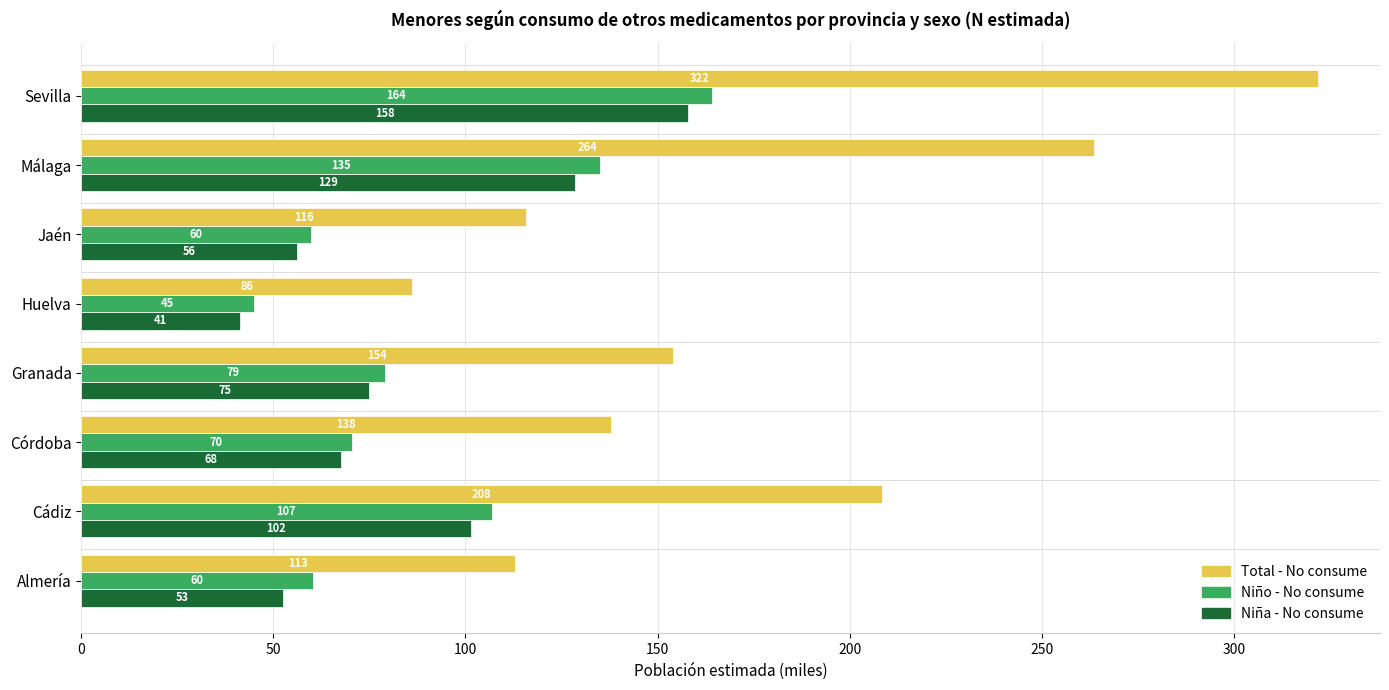

Count the number of categories in the chart.

8